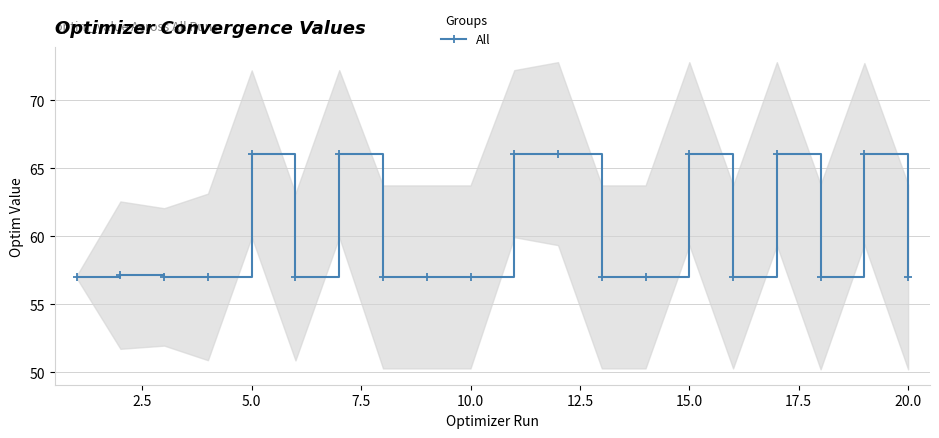

Does the chart have visible grid lines?

Yes